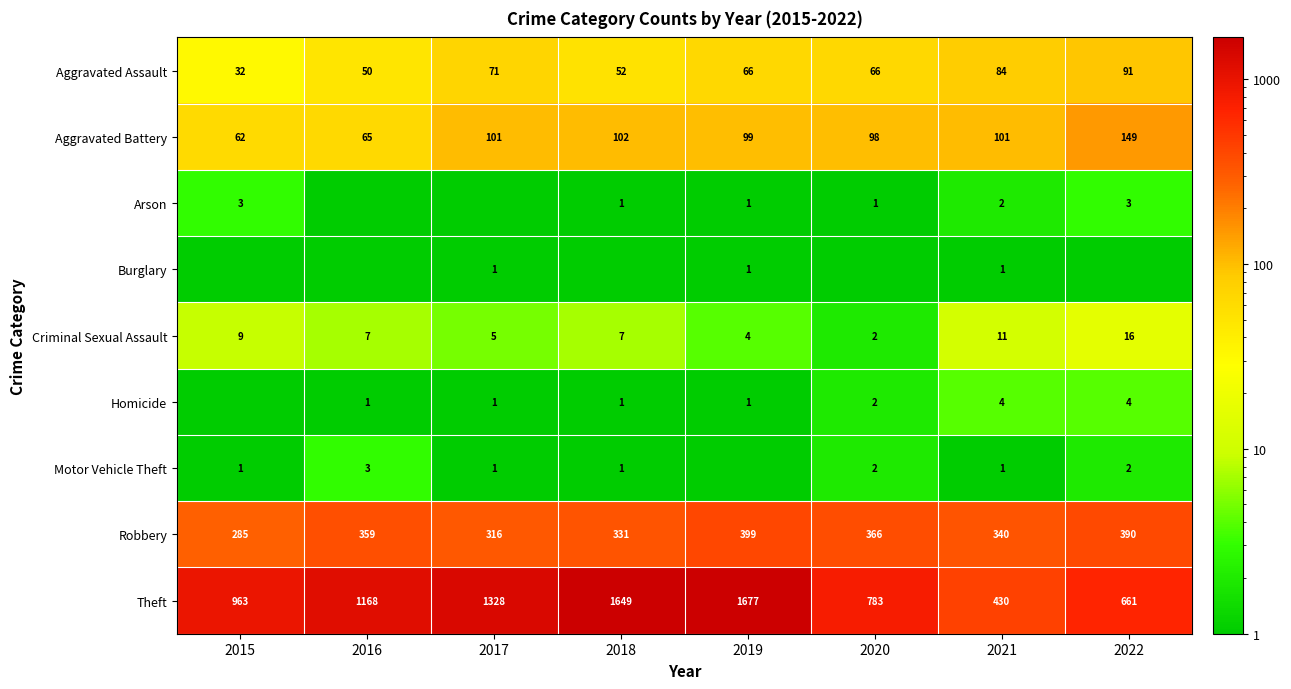

What is the sum of the Theft values at 2021 and 2018?

2079.0